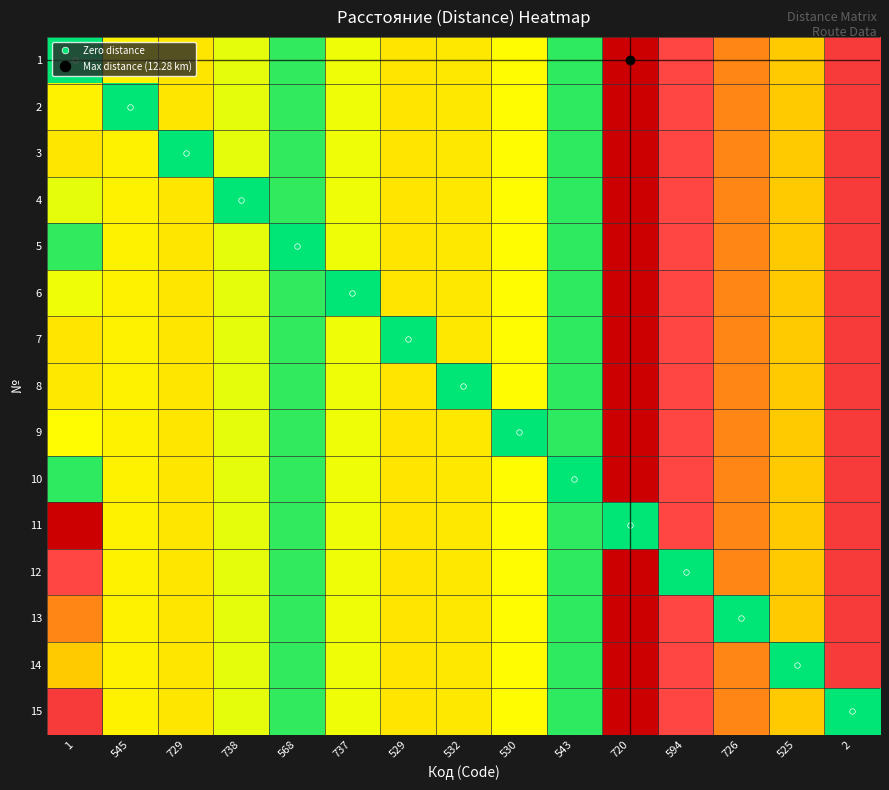

Which series has the largest range (max minus min)?

1